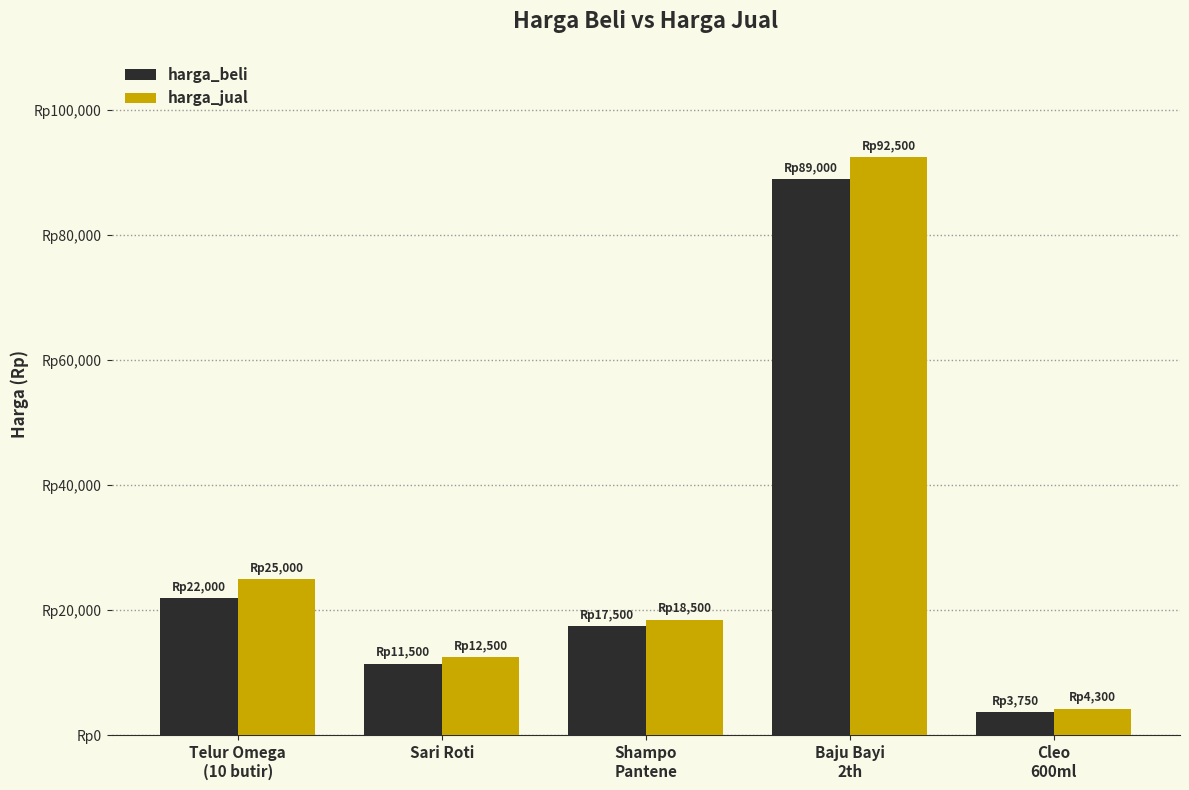

What is the sum of all harga_jual values?

152800